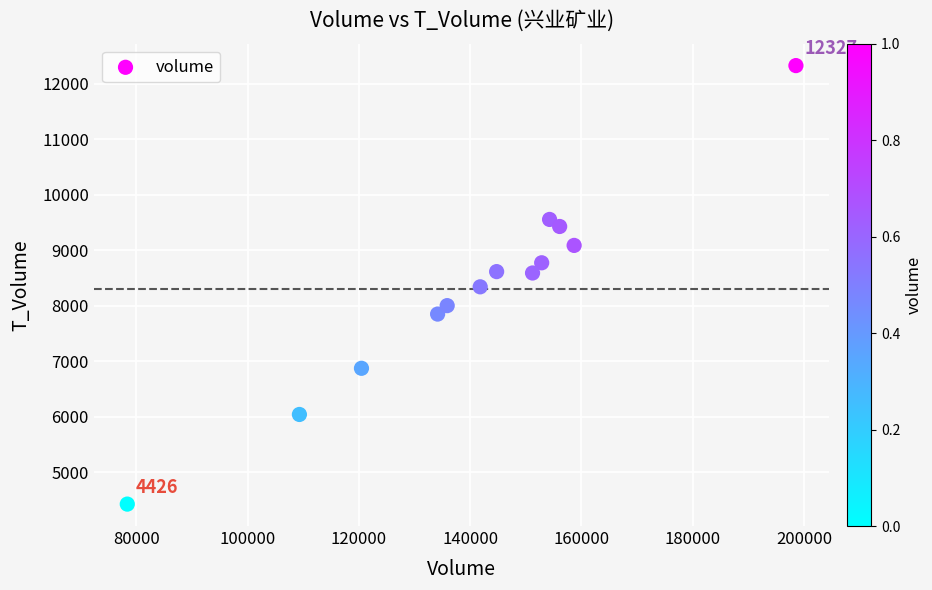

What is the range of Y values (max minus min)?

7901